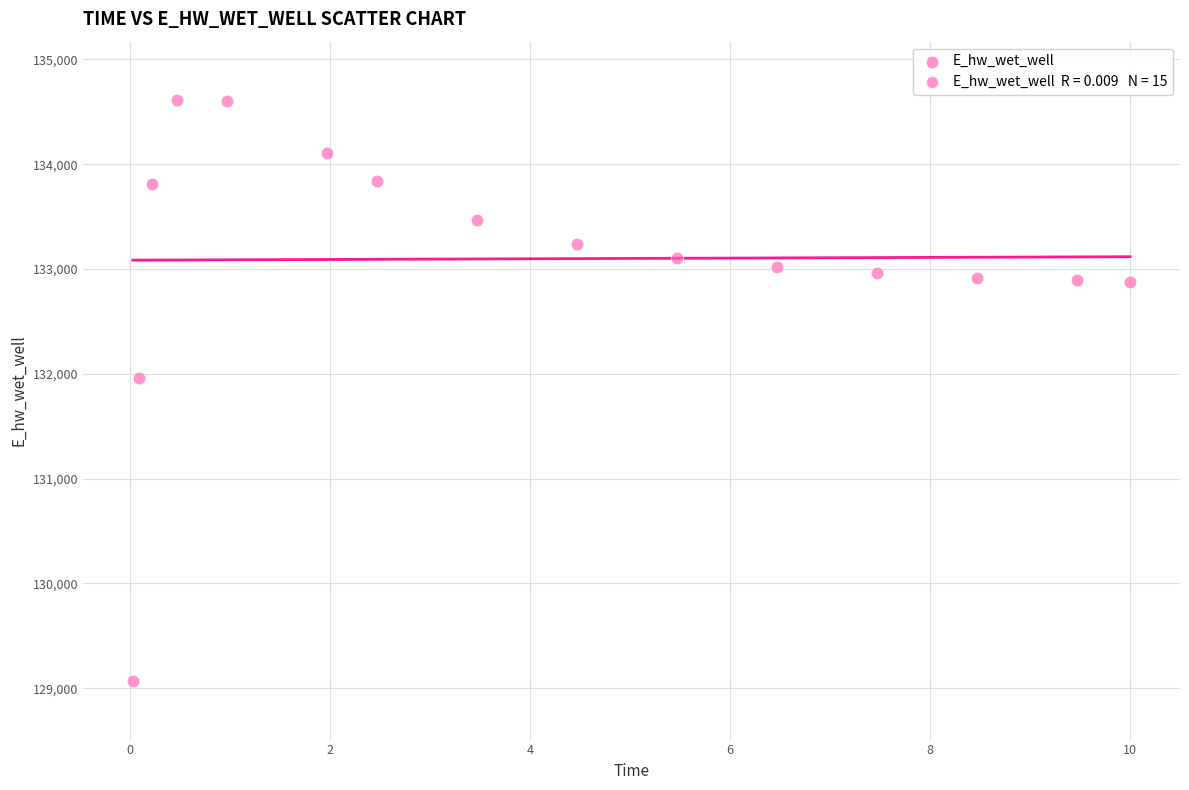

What is the range of Y values (max minus min)?

5549.4